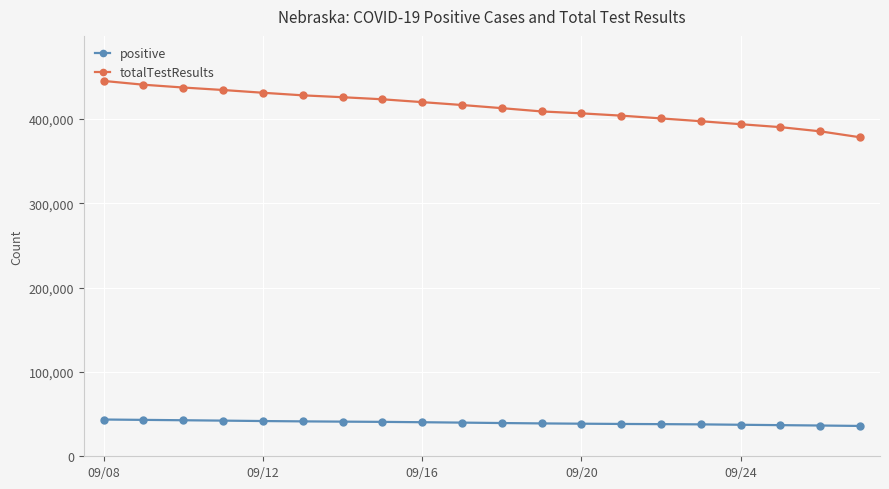

What is the sum of all totalTestResults values?

8280610